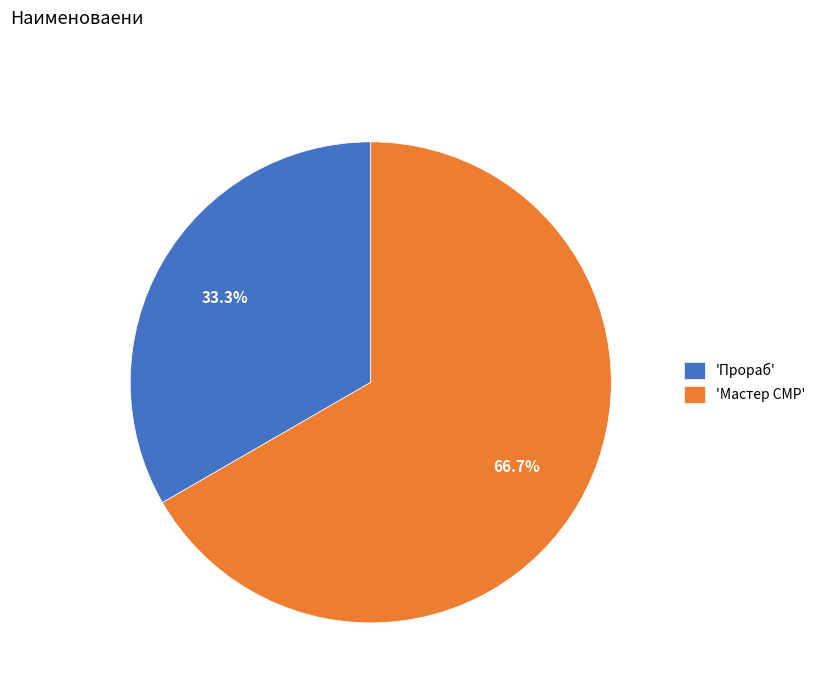

To the nearest percent, what is the average slice percentage?

50%